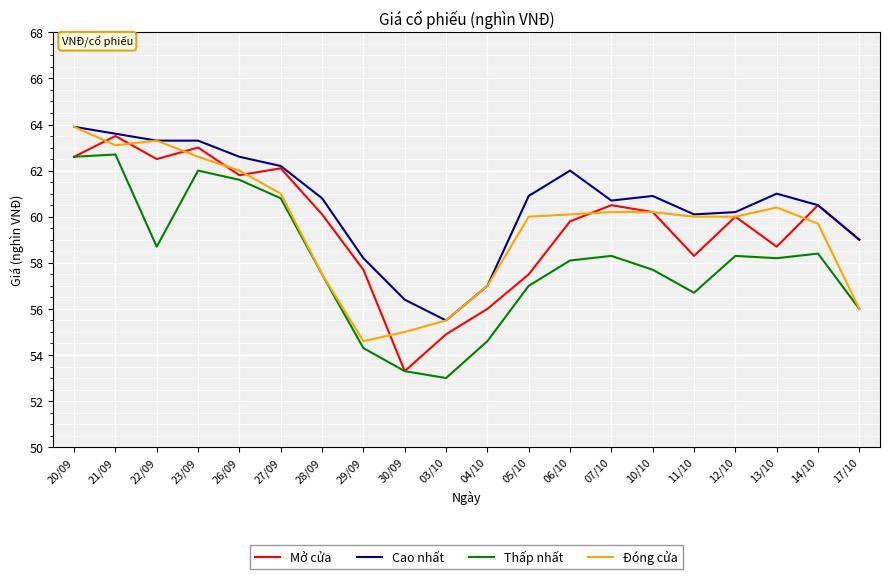

At which category does Mở cửa reach its first local peak?

21/09